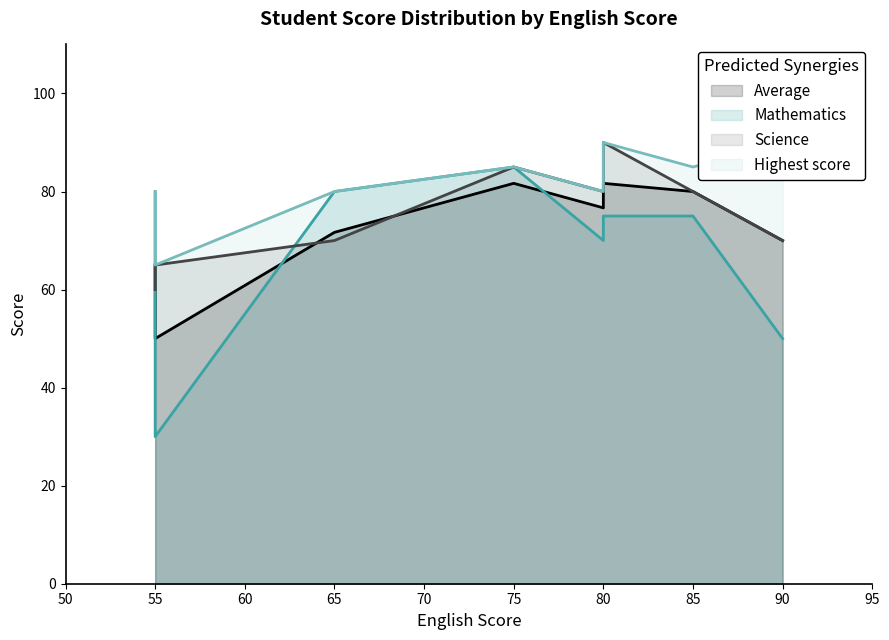

The Science series shows 122.7 at Harry. True or false?

False